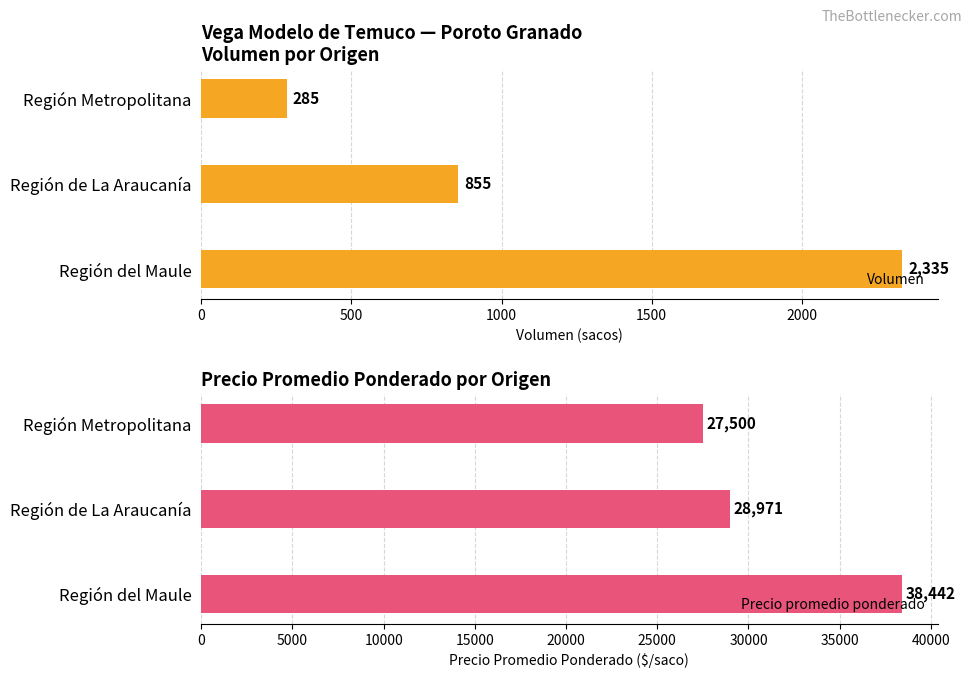

Reading left to right, extract all data points from this chart.

Volumen: 0=2335	500=855	1000=285
Precio promedio ponderado: 0=38442	500=28971	1000=27500